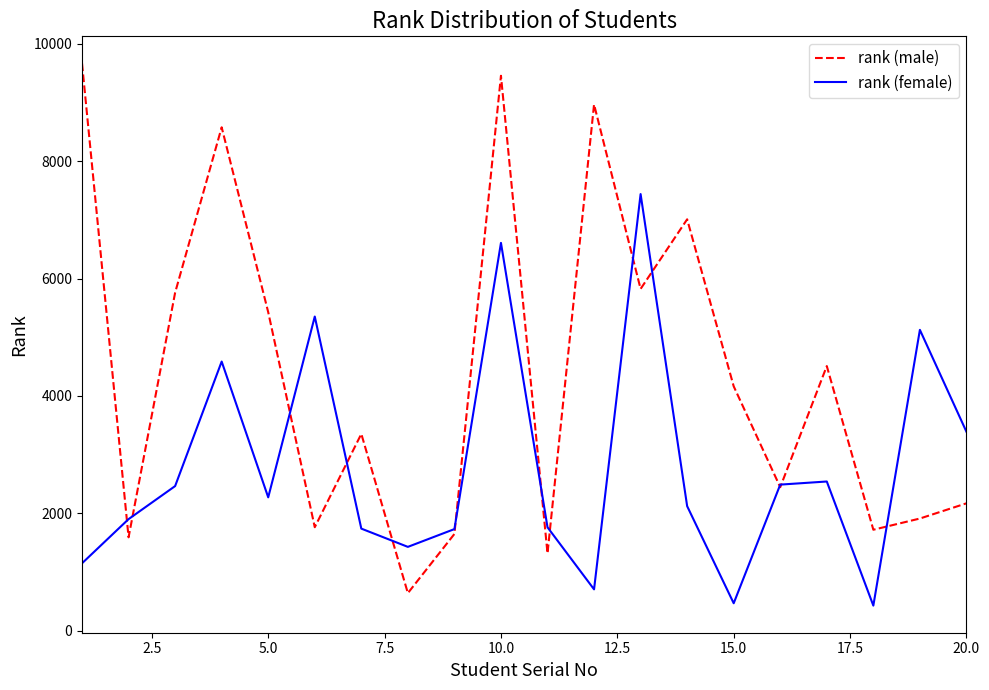

Is this an area chart (filled region under the line)?

No